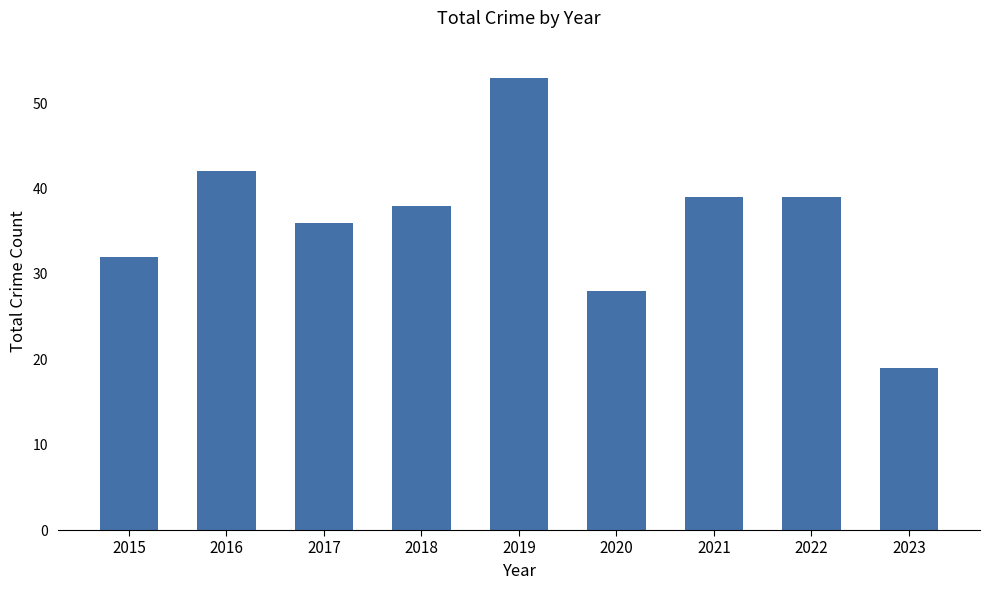

Which has a higher value, 2020 or 2021?

2021